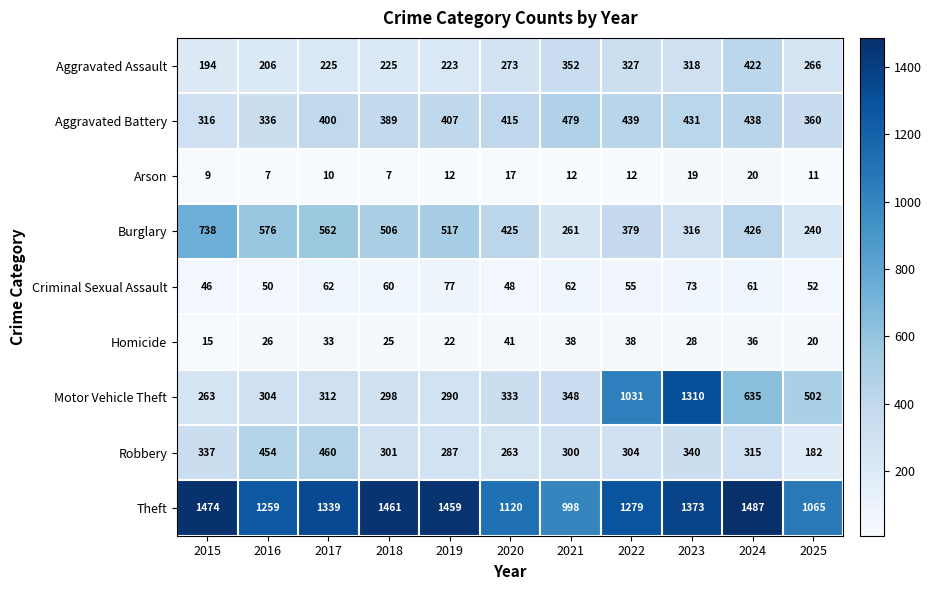

At 2016, list the series in order from largest to smallest.

Theft, Burglary, Robbery, Aggravated Battery, Motor Vehicle Theft, Aggravated Assault, Criminal Sexual Assault, Homicide, Arson